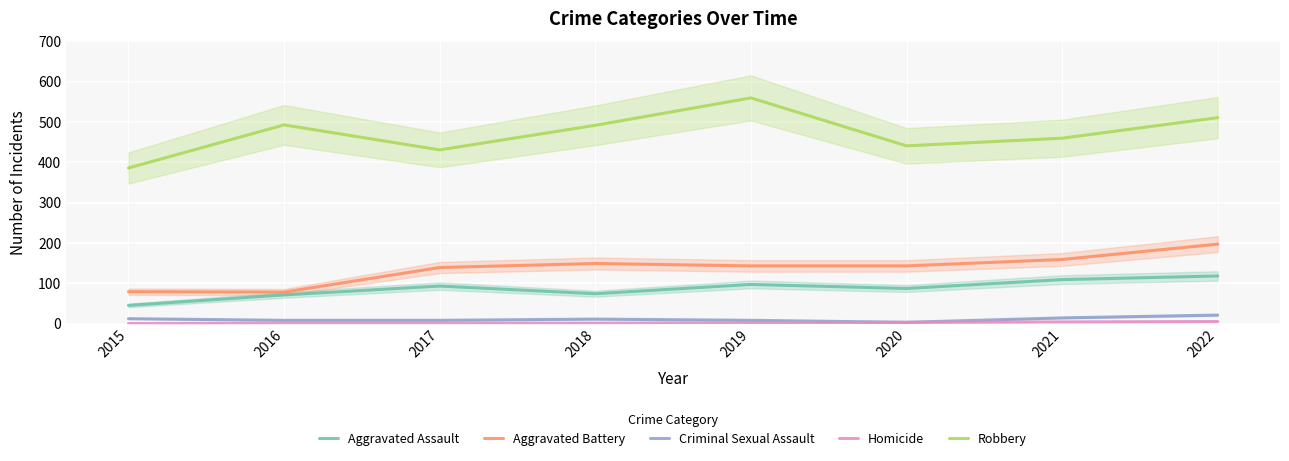

True or false: Aggravated Assault and Criminal Sexual Assault cross at least once.

False